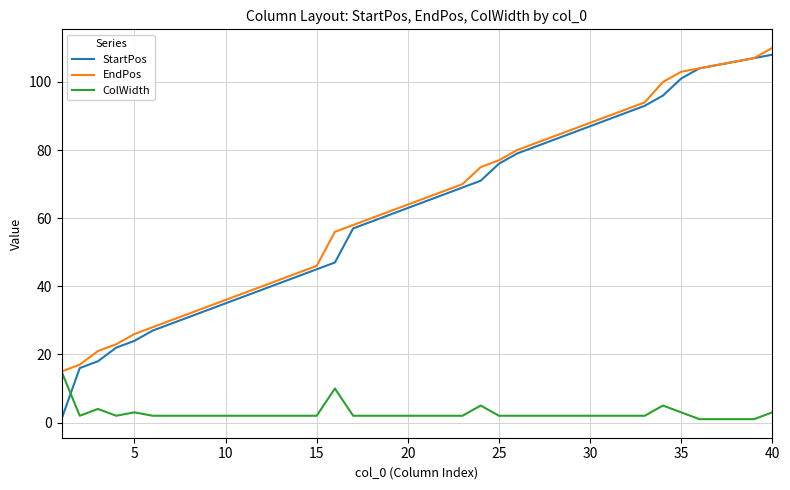

Which series has the largest range (max minus min)?

StartPos